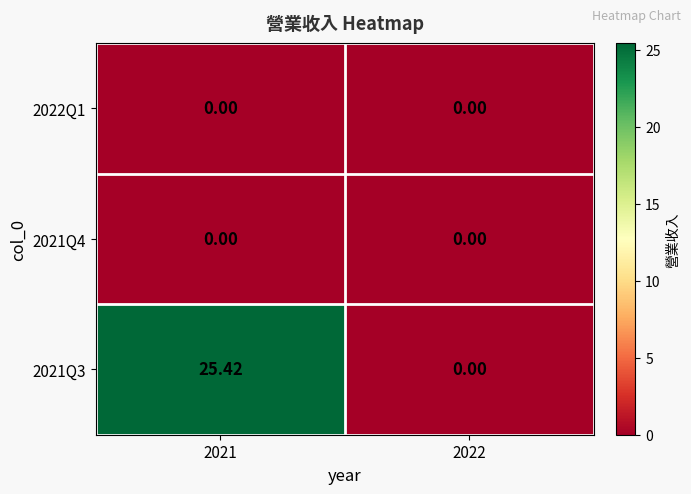

Which series changed the most between 2021 and 2022?

2021Q3